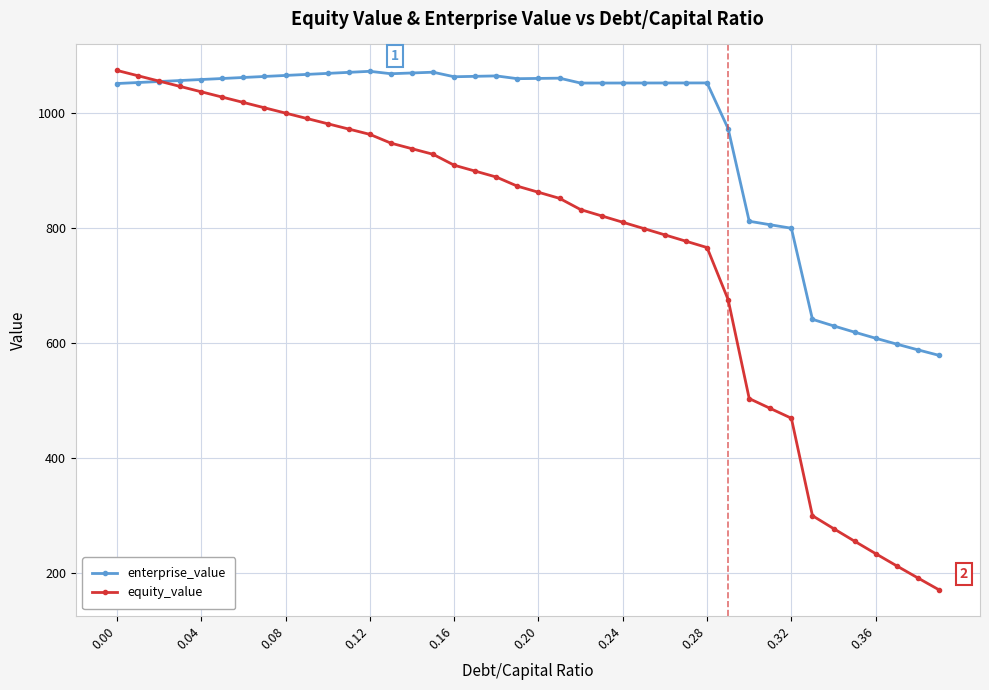

Which series has the largest range (max minus min)?

equity_value